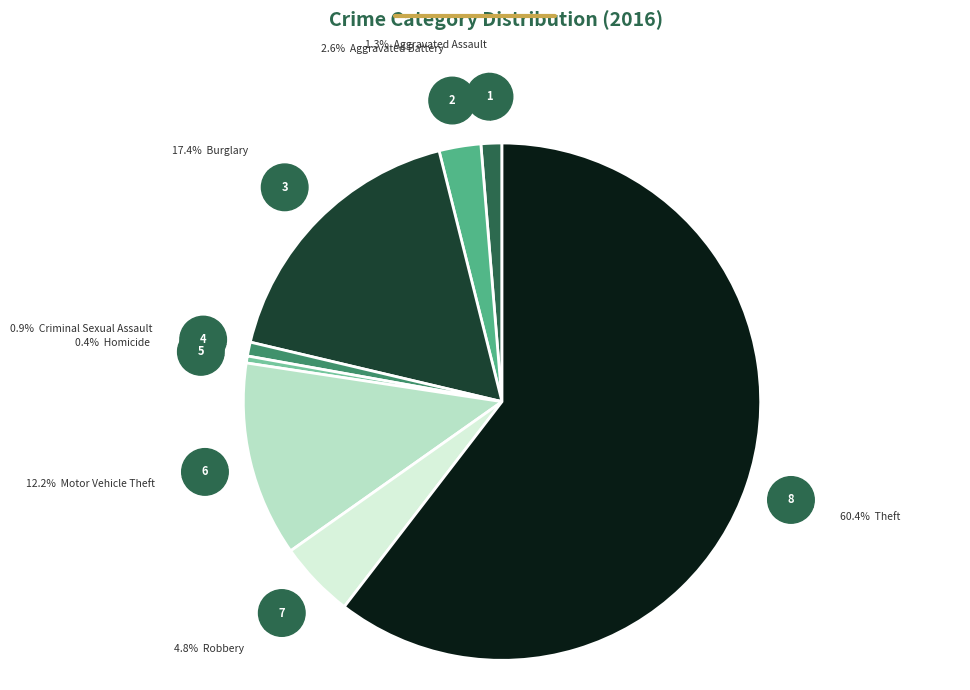

Is there a majority slice in this chart?

Yes